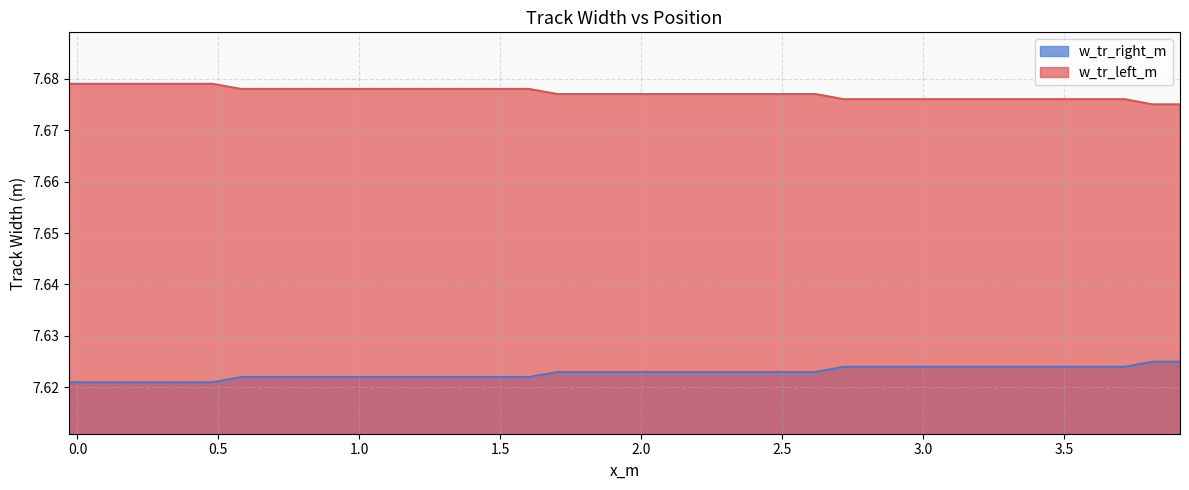

List the series in order of their overall mean, highest first.

w_tr_left_m, w_tr_right_m